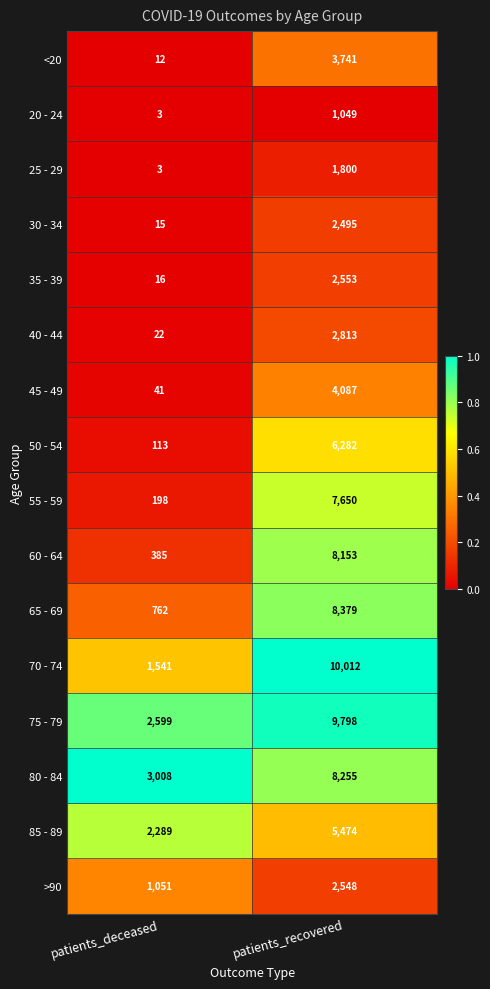

The value of 45 - 49 at patients_recovered is 4087. True or false?

True